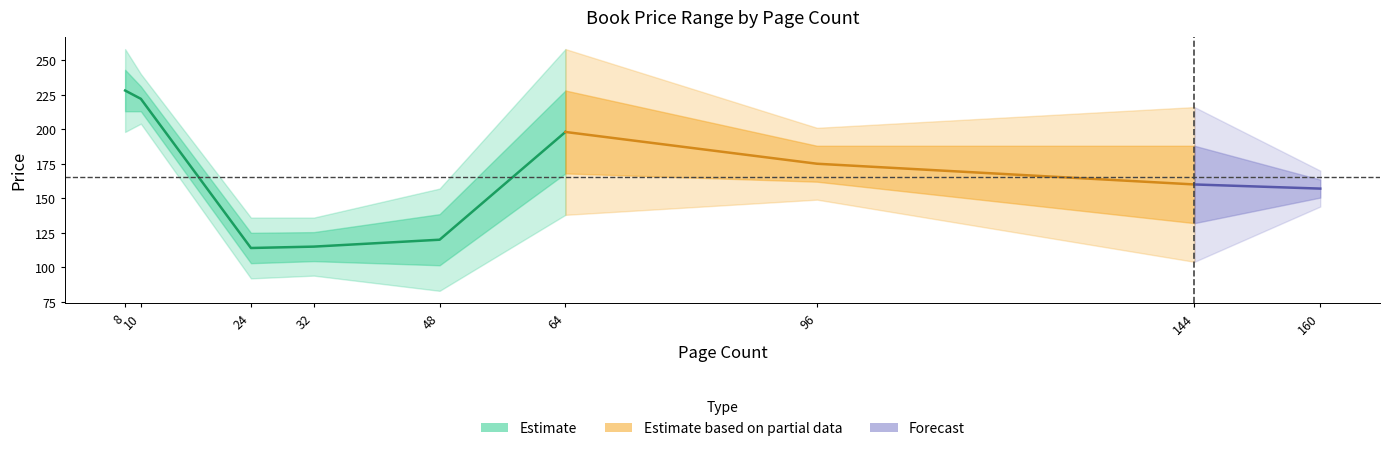

Which category has the highest value across all series?

8